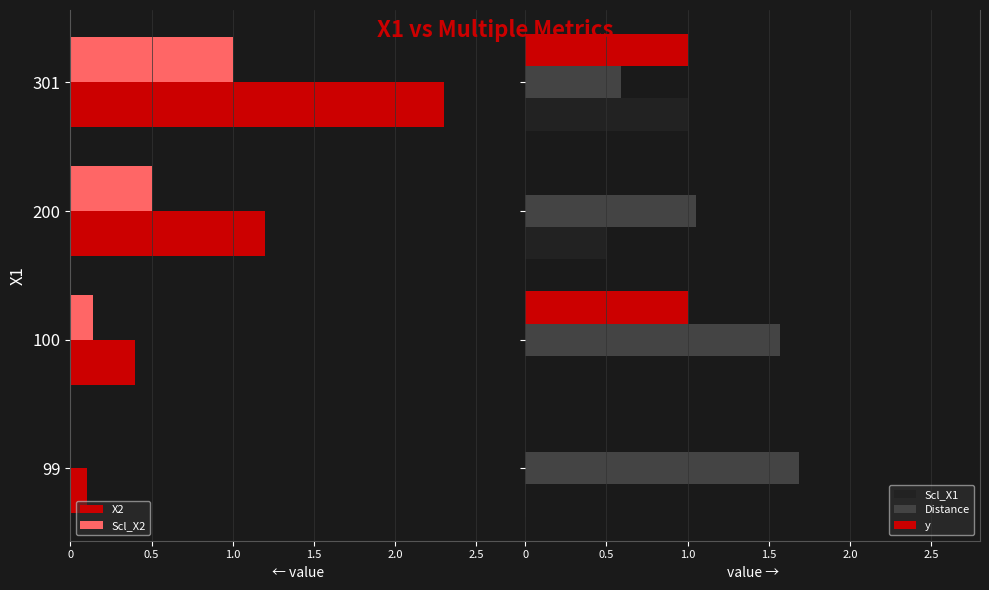

What is the sum of all Distance values?

4.9